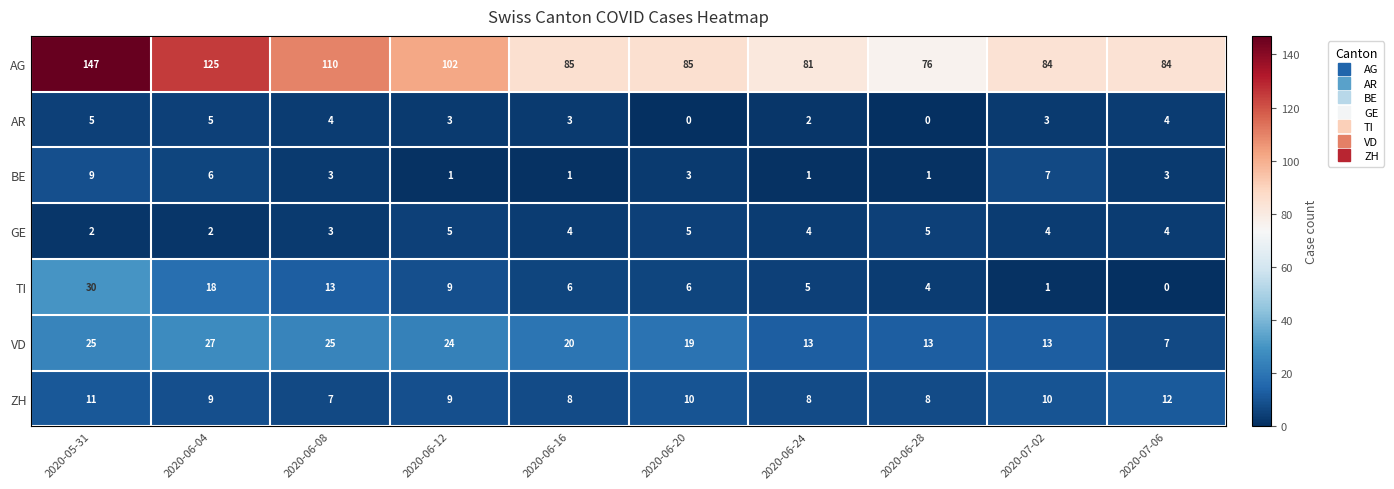

At 2020-06-04, list the series in order from largest to smallest.

AG, VD, TI, ZH, BE, AR, GE